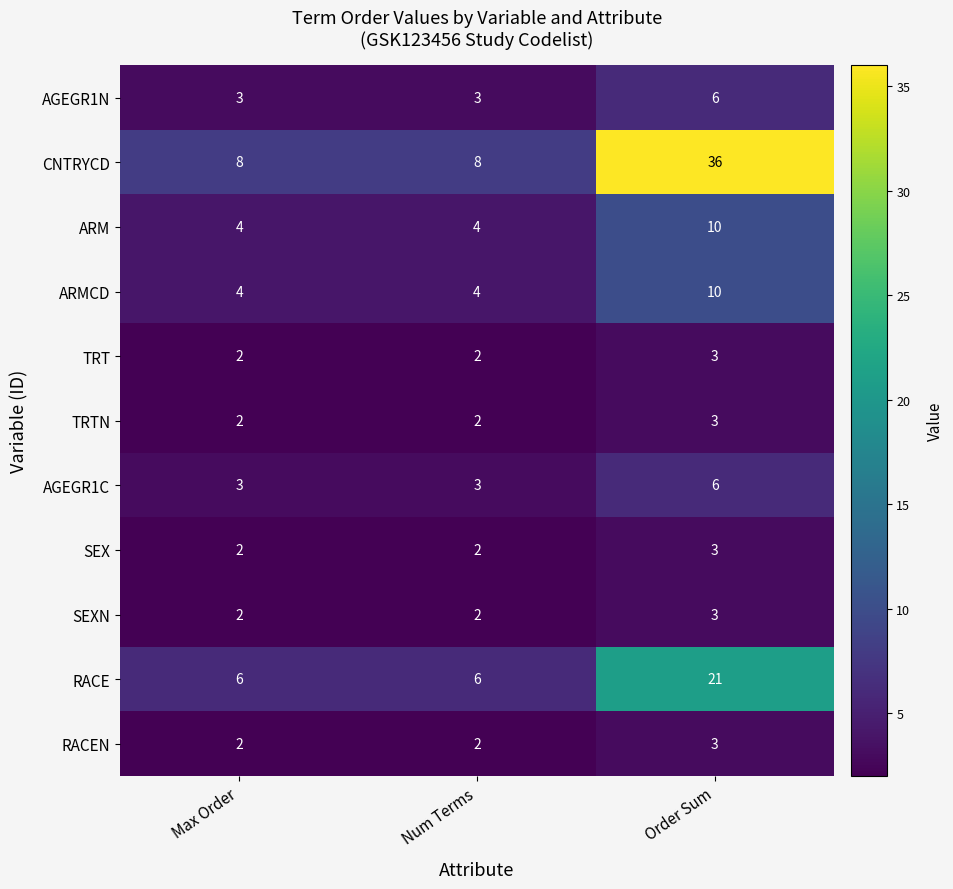

What is the total value across all series at Num Terms?

38